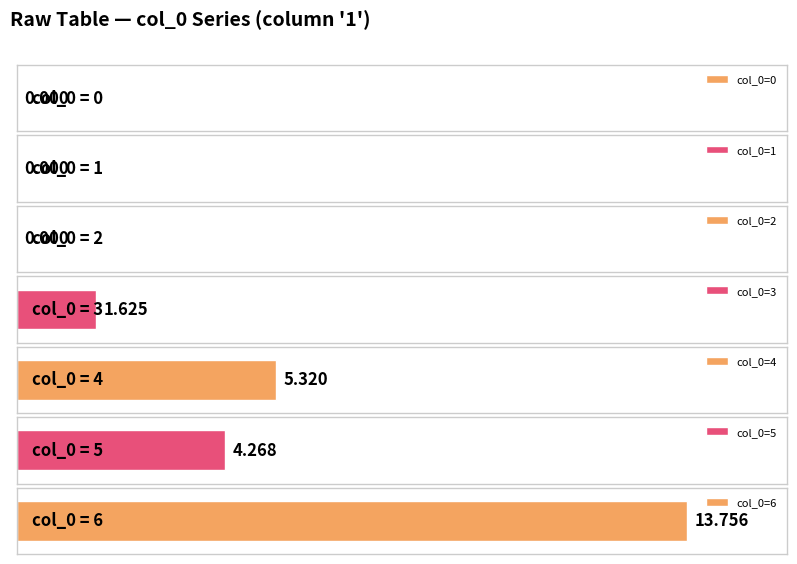

What is the difference between the maximum and minimum values?

13.8